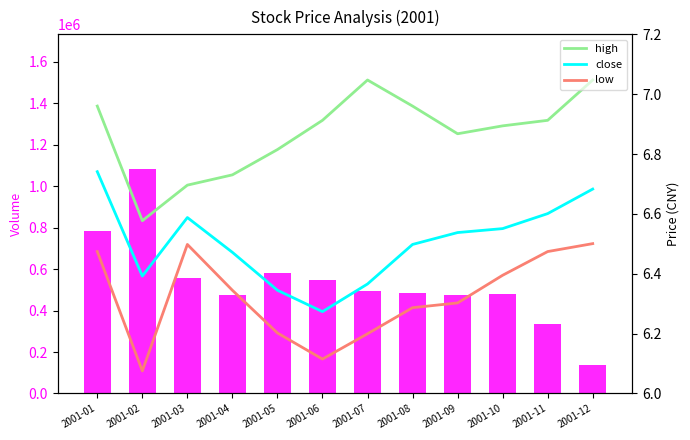

What is the value of the close bar at the 12th from the left?

6.7